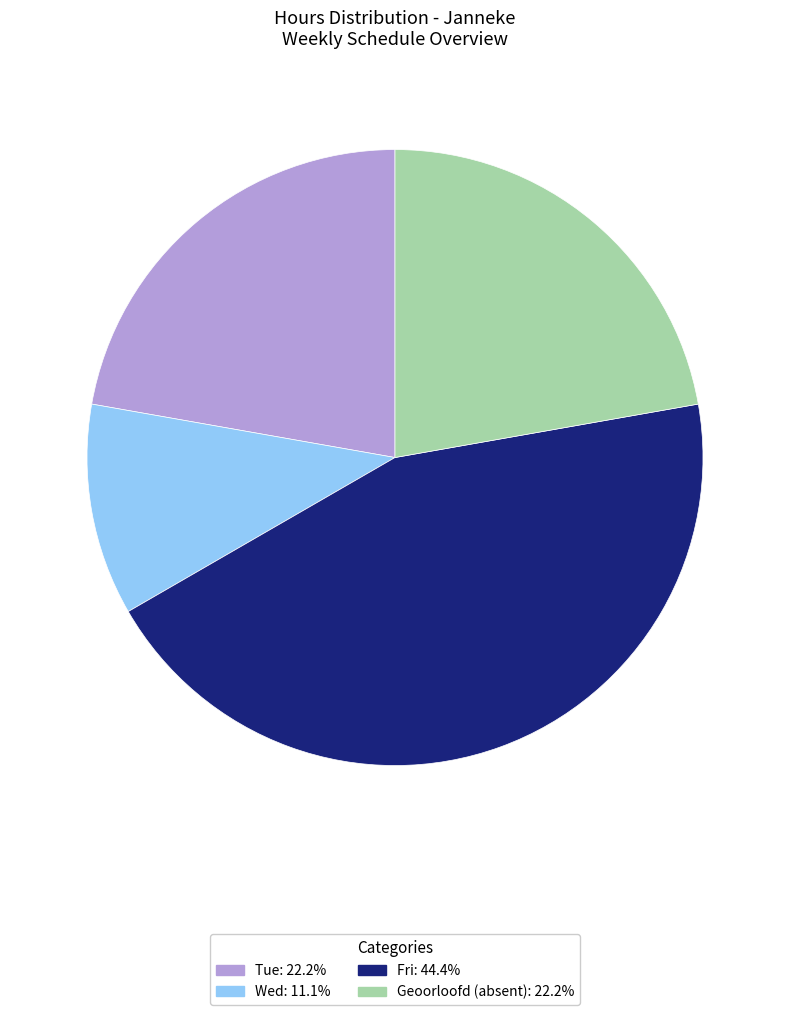

Does Geoorloofd (absent): 22.2% represent more than half of the total?

No